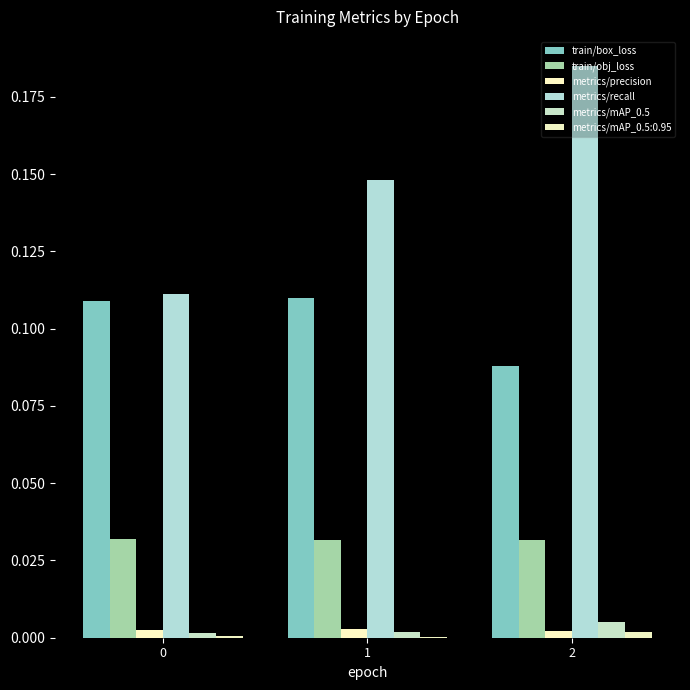

True or false: metrics/precision has a value of 0.0 at 2.

False